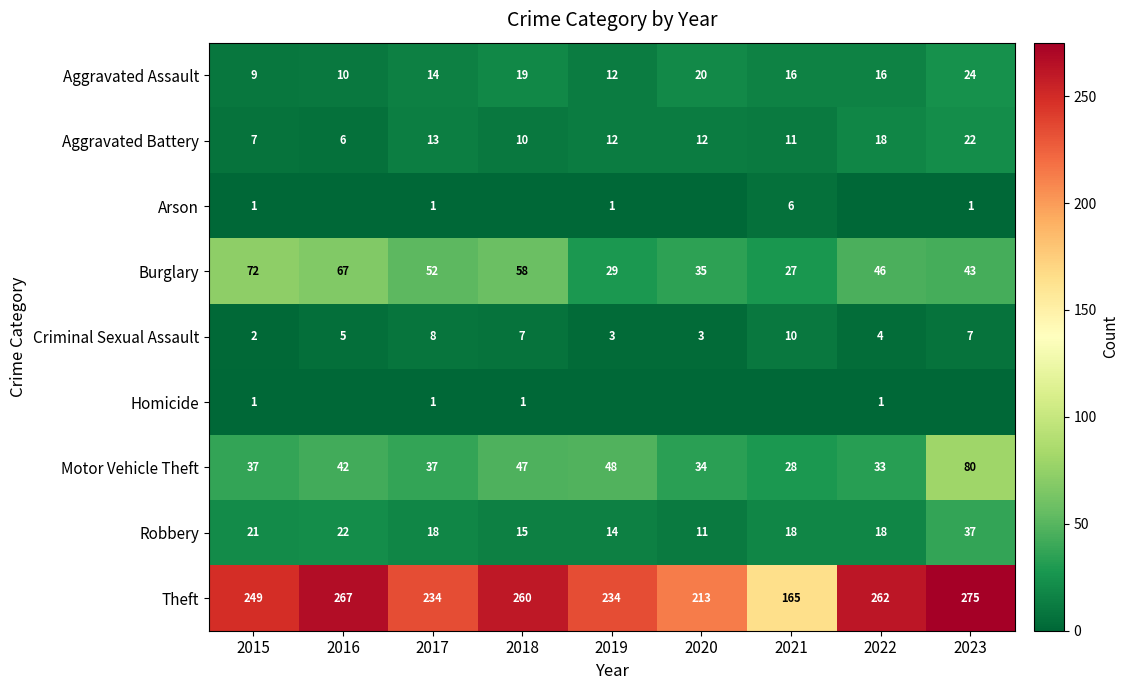

Which label corresponds to the smallest value in the chart?

2016